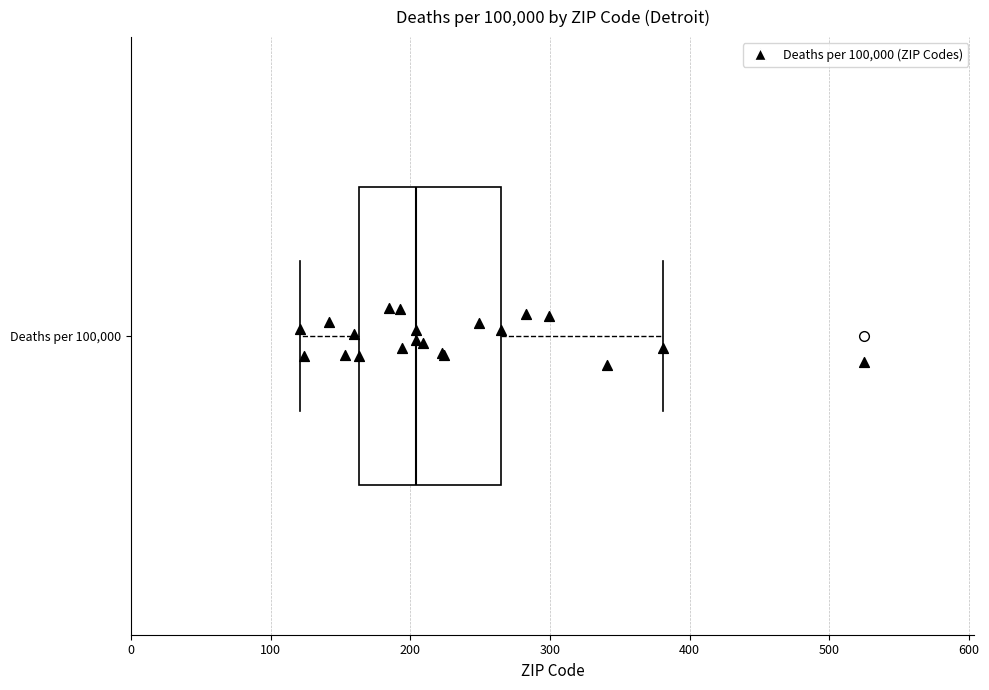

Where is the left edge of the box for Deaths per 100,000 on the x-axis? The values are not printed on the chart, so give them approximately, as read against the axis.

160